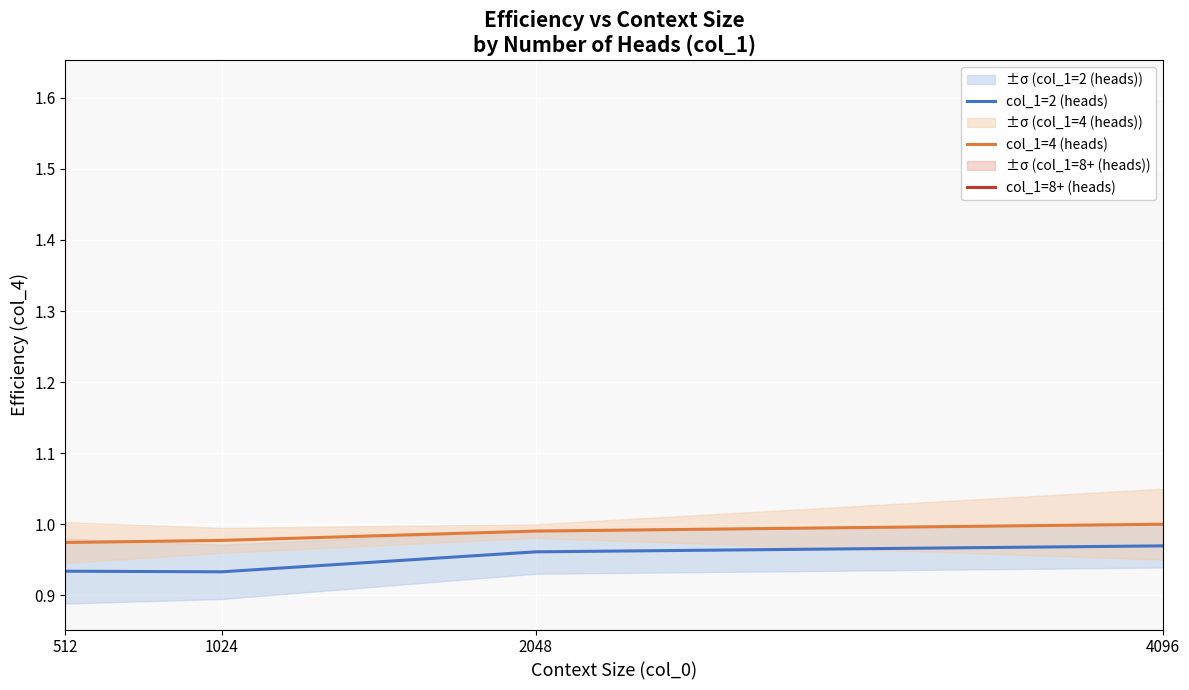

True or false: col_1=2 (heads) and col_1=4 (heads) intersect in this chart.

False